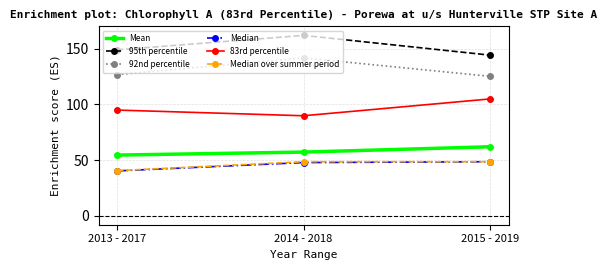

What is the sum of all Median values?

136.5